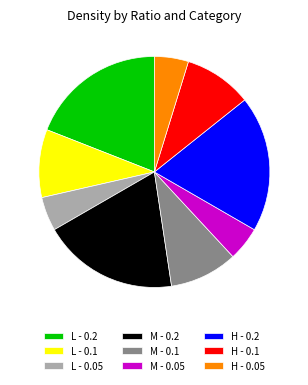

Do H - 0.1 and L - 0.2 together represent more than half of the pie?

No